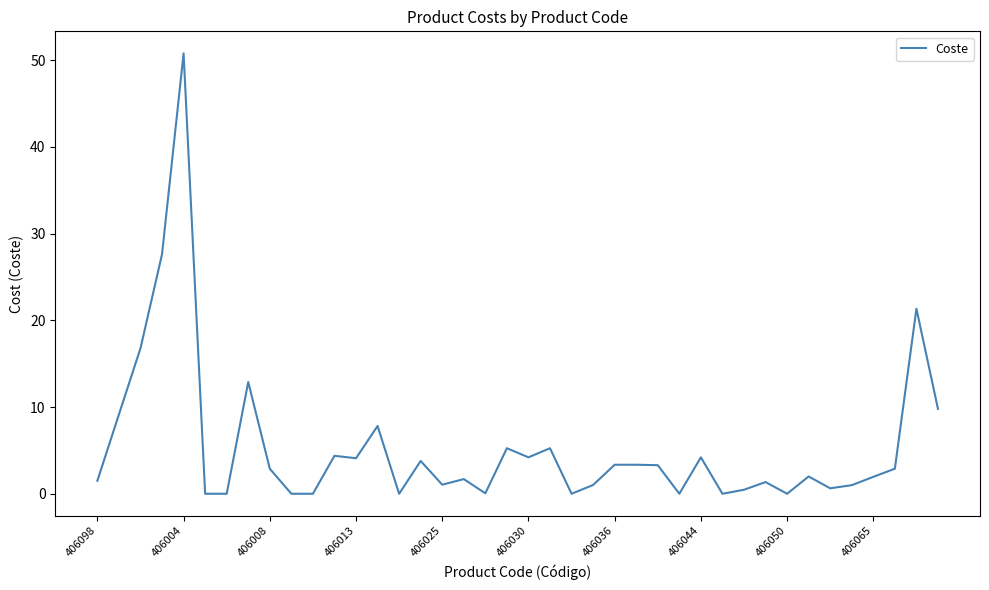

What is the greatest value displayed?

50.8